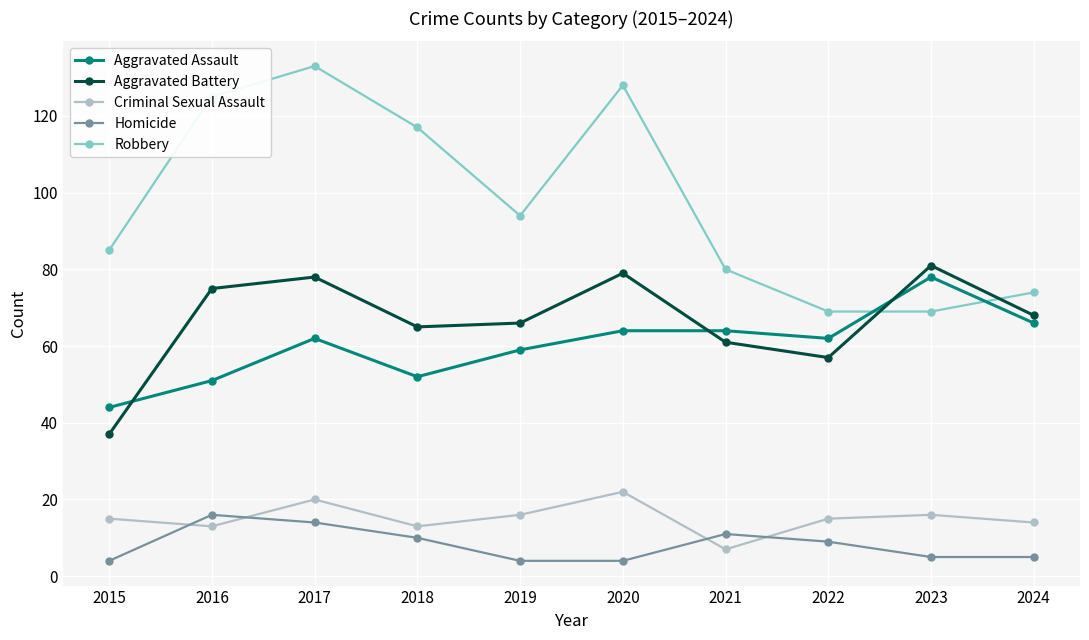

What are all the series names shown in the legend?

Aggravated Assault, Aggravated Battery, Criminal Sexual Assault, Homicide, Robbery